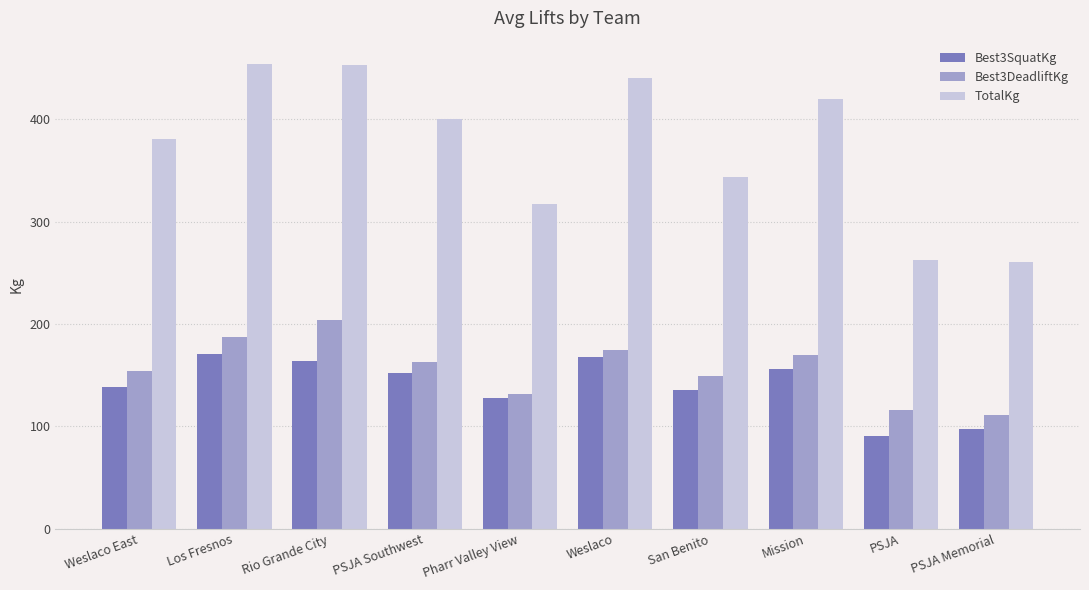

Read the TotalKg value at Weslaco East.

380.9